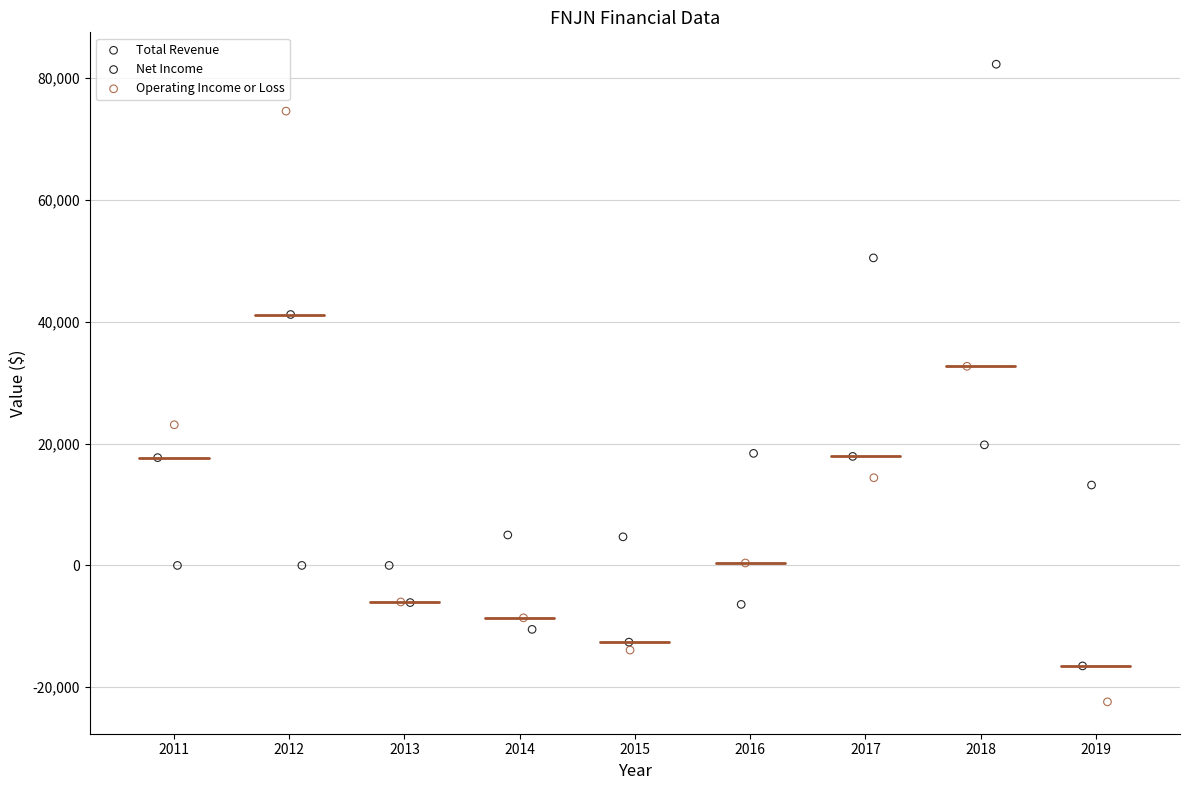

Which series contains the lowest Y value?

Operating Income or Loss